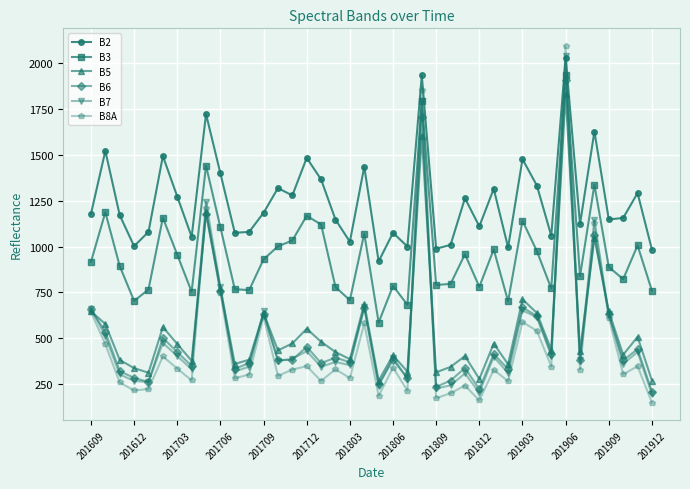

True or false: B6 and B5 cross at least once.

True